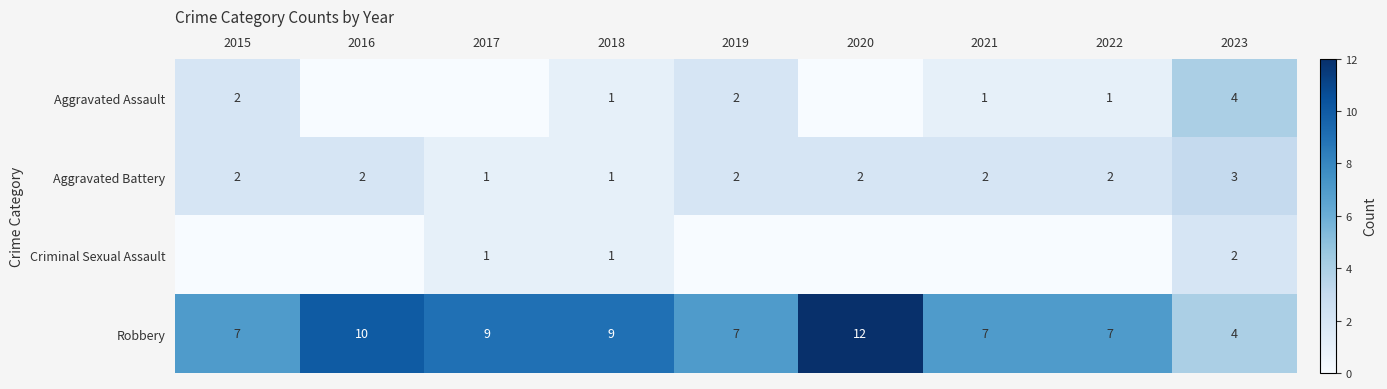

Is the value of Aggravated Assault at 2015 greater than the value of Aggravated Battery at 2017?

Yes